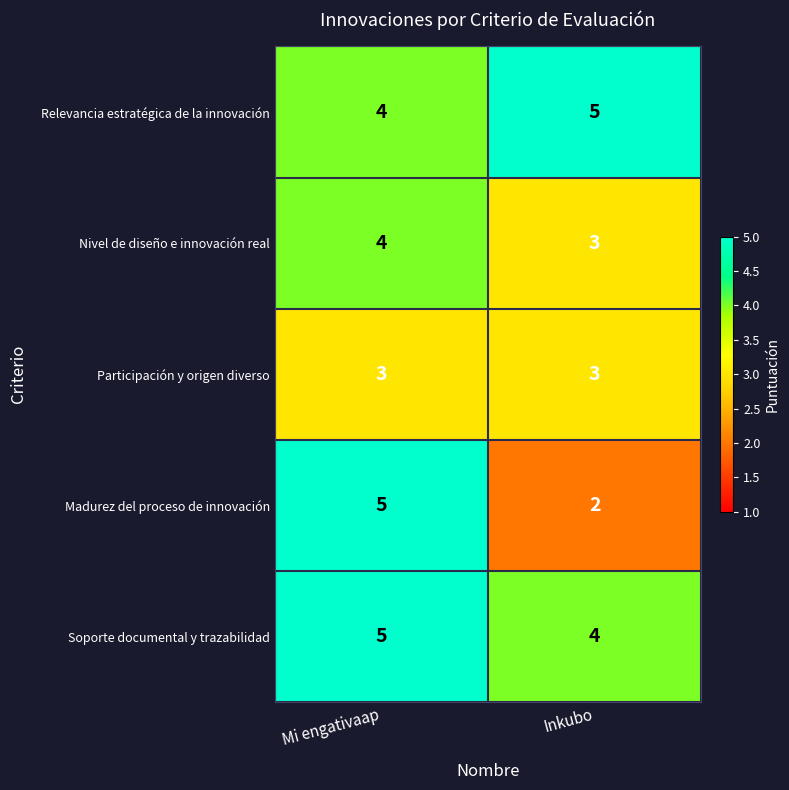

What is the difference between the maximum and minimum values in the Madurez del proceso de innovación series?

3